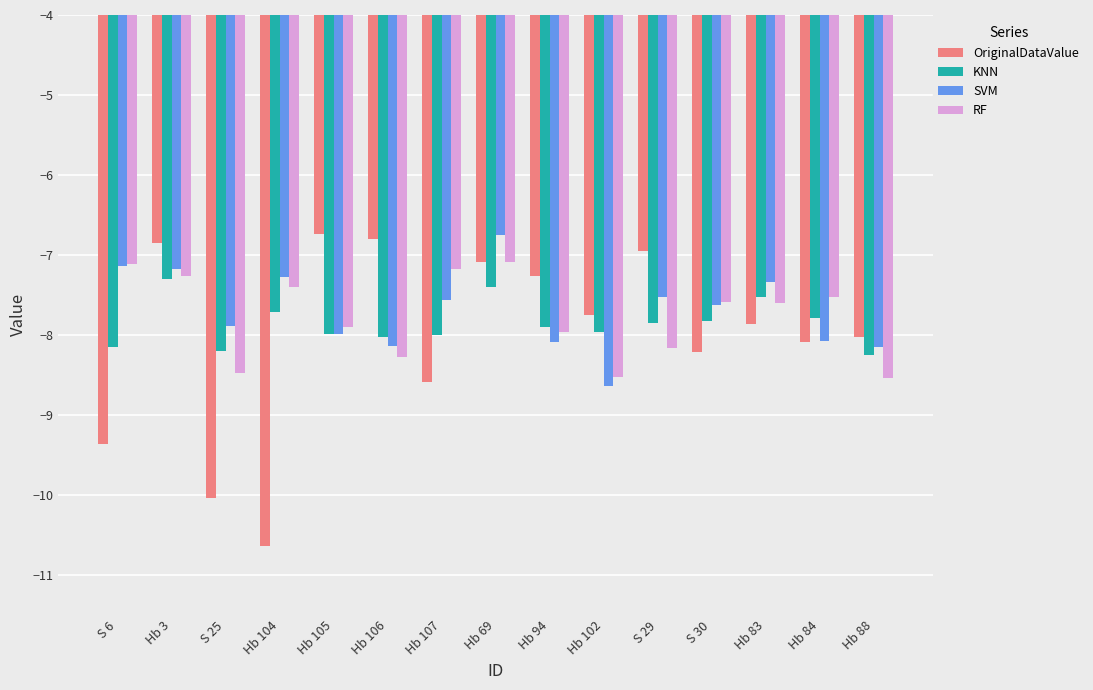

What are all the series names shown in the legend?

OriginalDataValue, KNN, SVM, RF